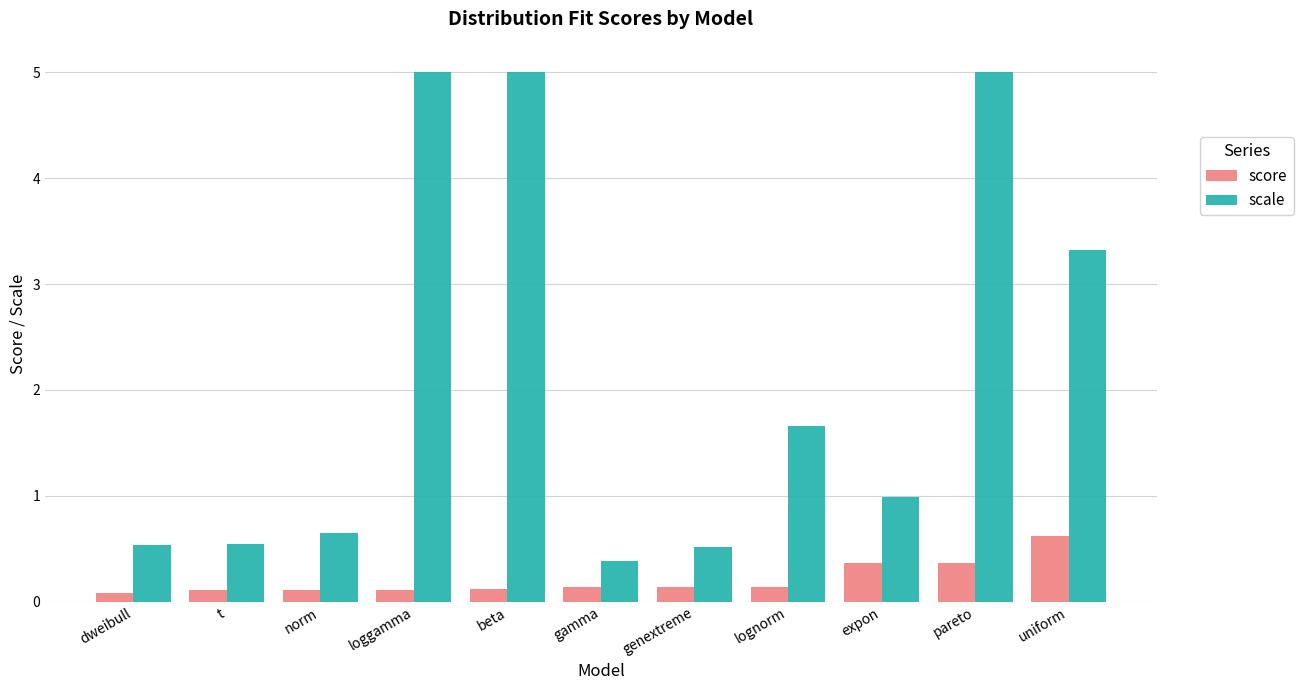

What are all the series names shown in the legend?

score, scale